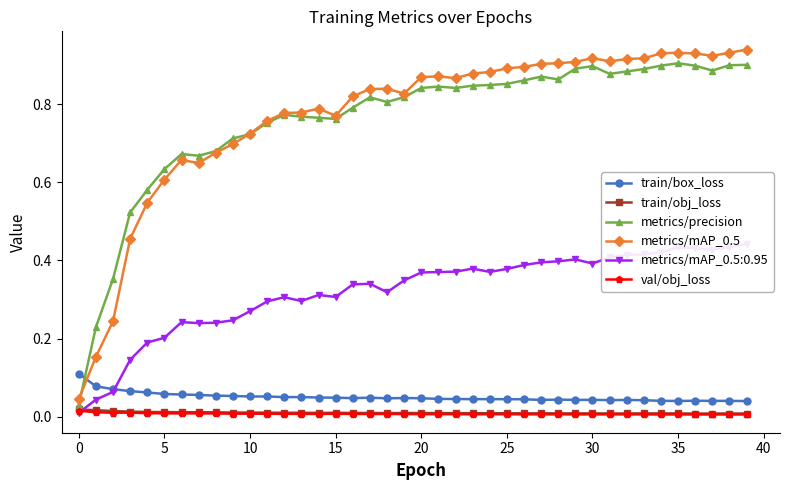

True or false: train/obj_loss has more than 1 points higher than both neighbors.

True